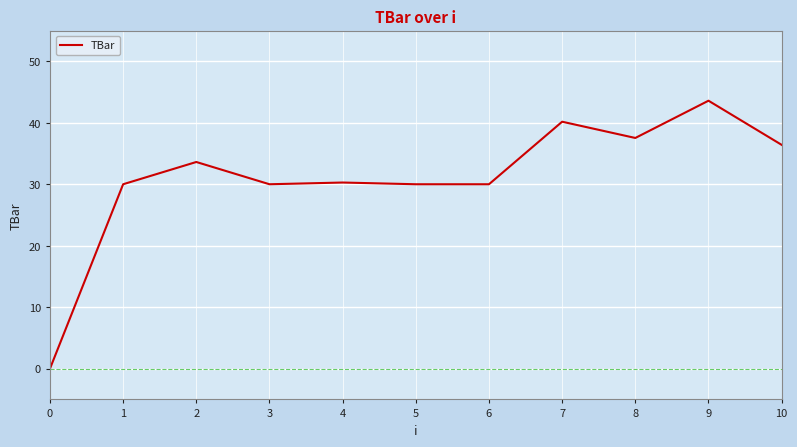

What is the difference between the maximum and minimum values?

43.6